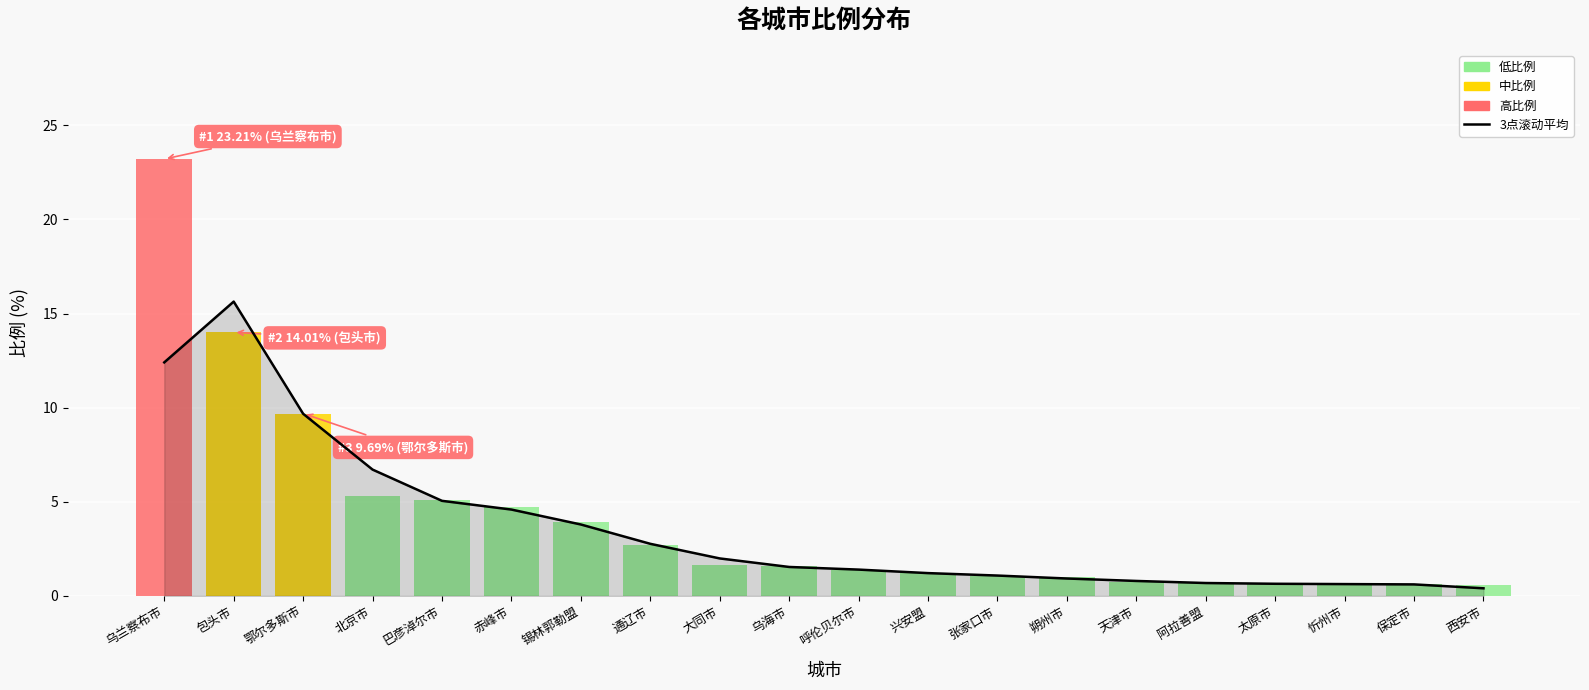

The value at 赤峰市 is 1.1. True or false?

False